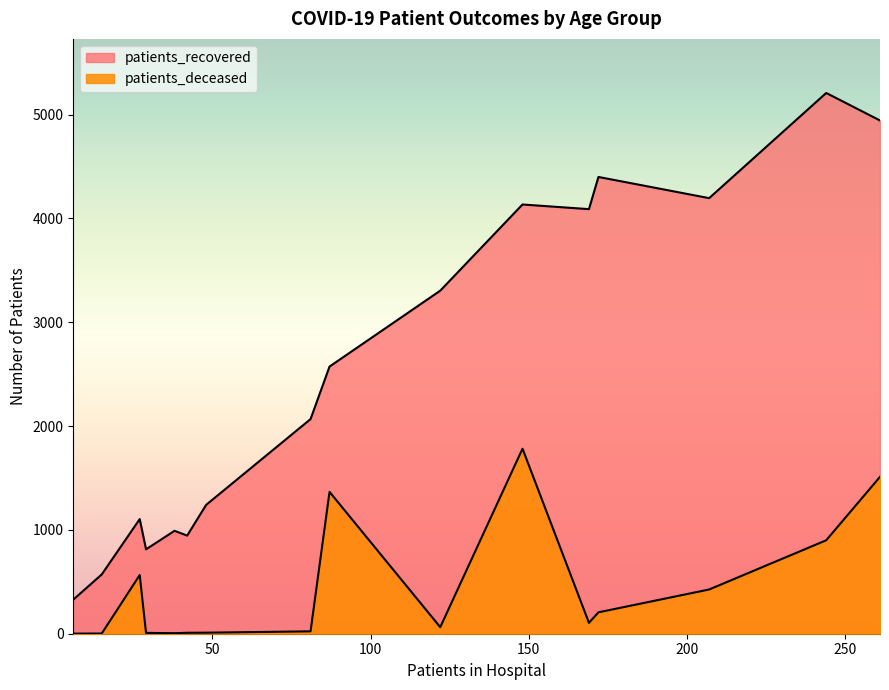

What is the highest value of the patients_deceased series?

1782